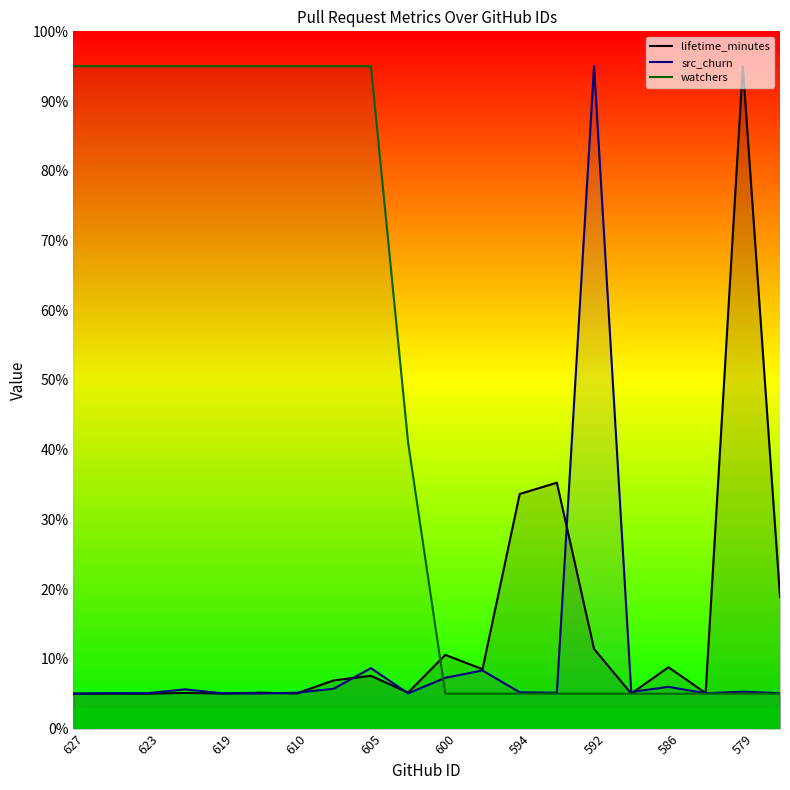

The value of watchers at 586 is 164.4. True or false?

False